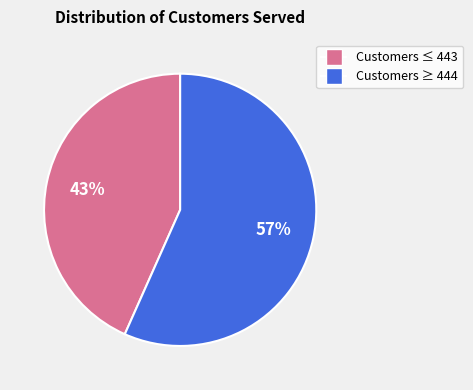

To the nearest percent, what is the average slice percentage?

50%